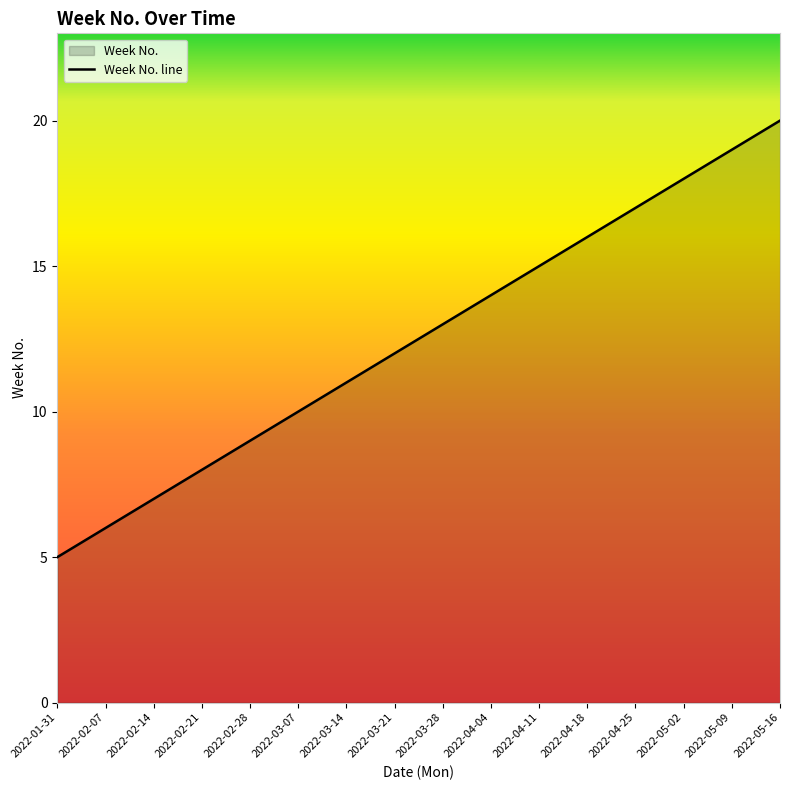

Does the chart display data point markers on the line(s)?

No